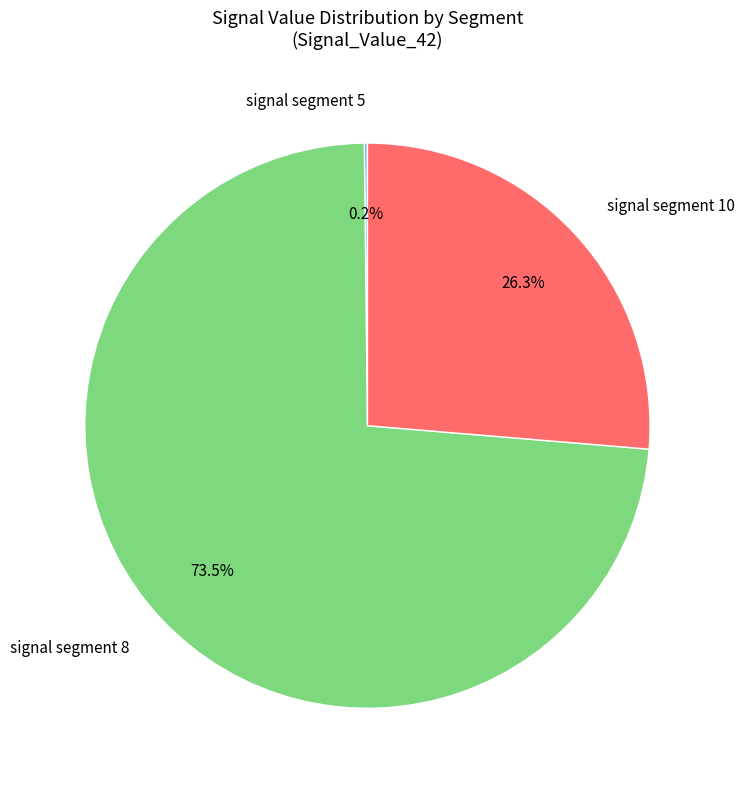

To the nearest percent, what is the average slice percentage?

33%